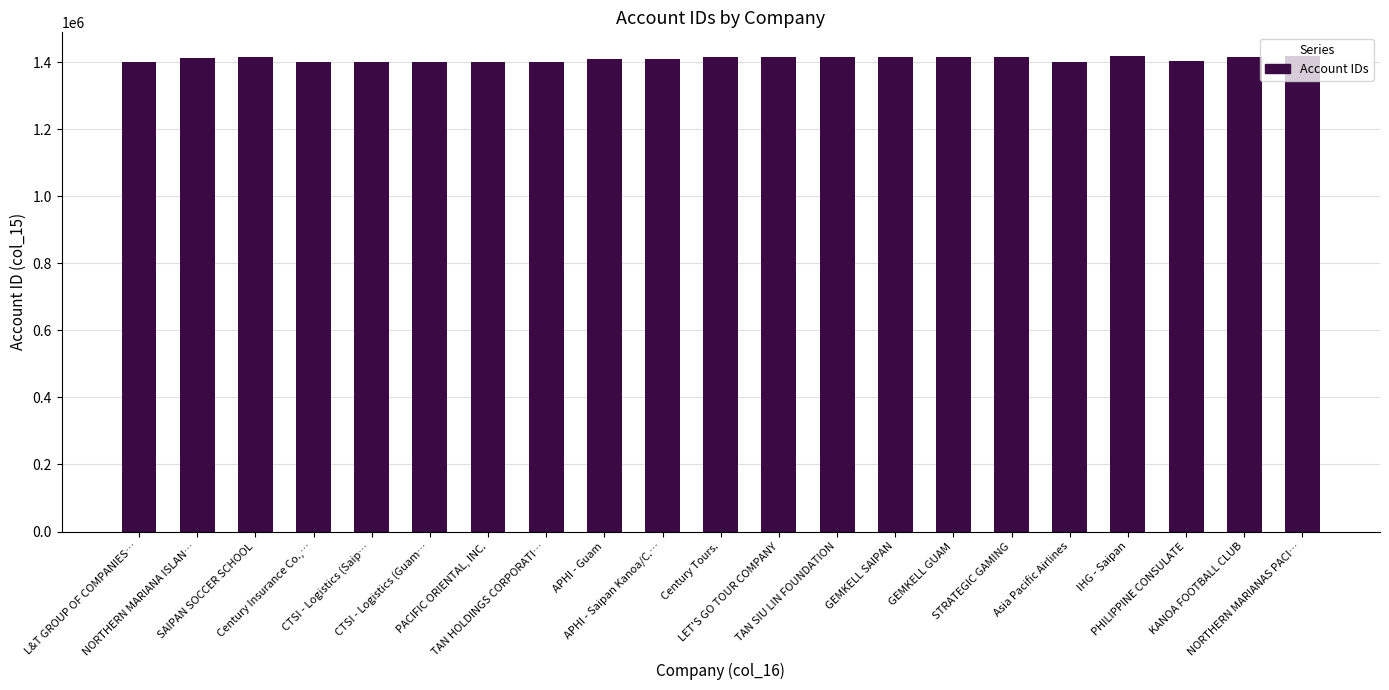

What is the average value?

1409441